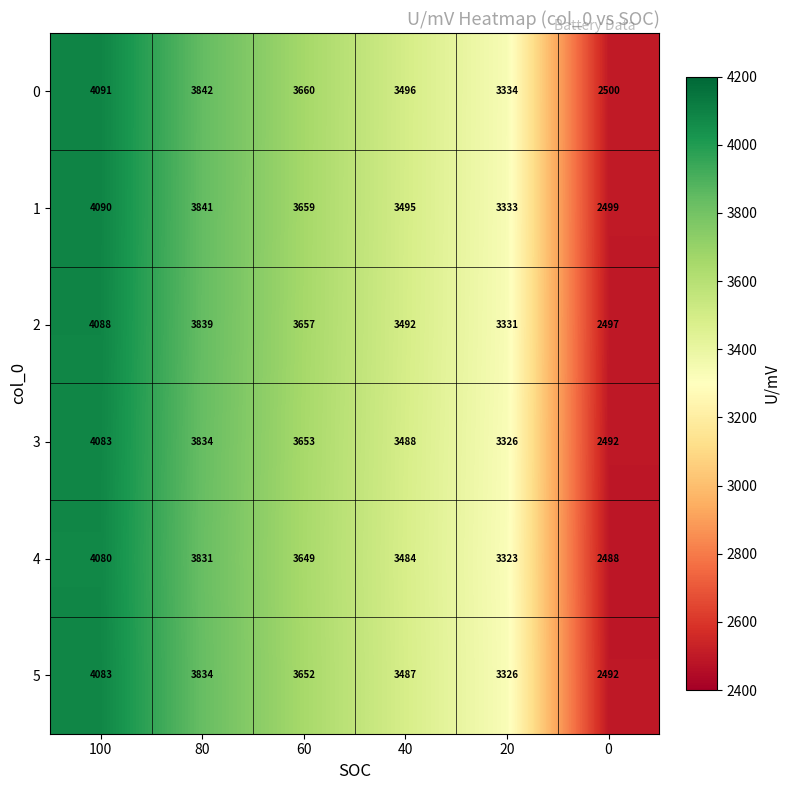

What is the spread (max minus min) of values at 60?

11